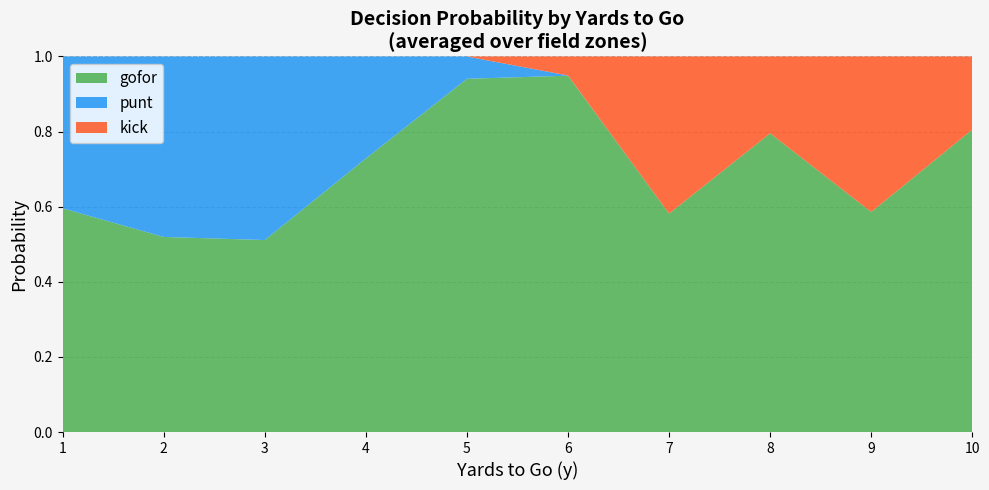

True or false: gofor has a value of 0.9 at 7.

False